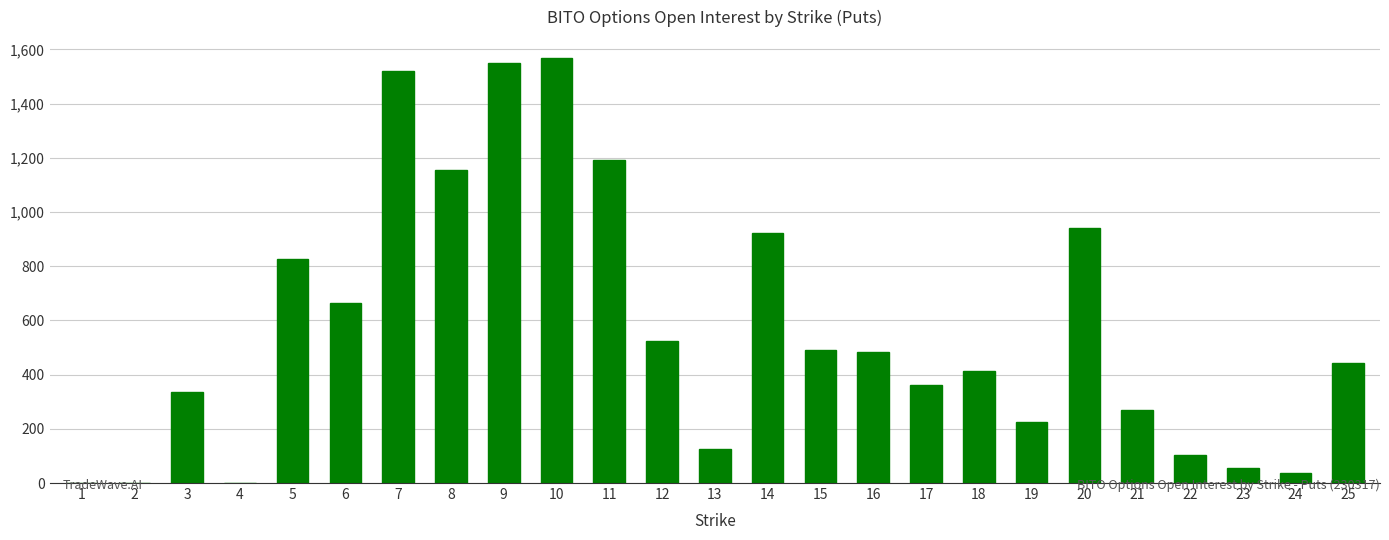

What is the difference between the values at 15 and 23?

434